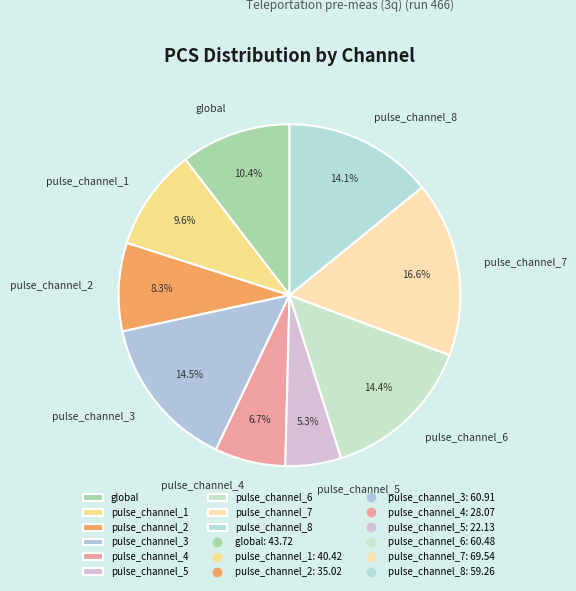

The pulse_channel_7 slice represents 26% of the pie. True or false?

False